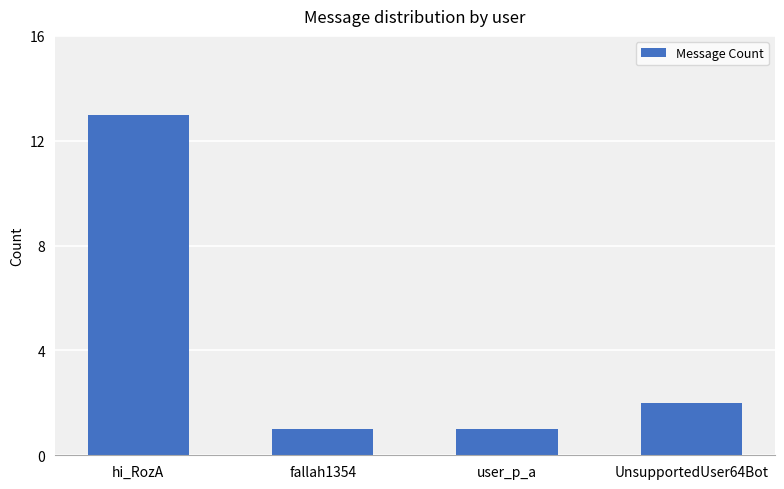

The value at hi_RozA is 3. True or false?

False